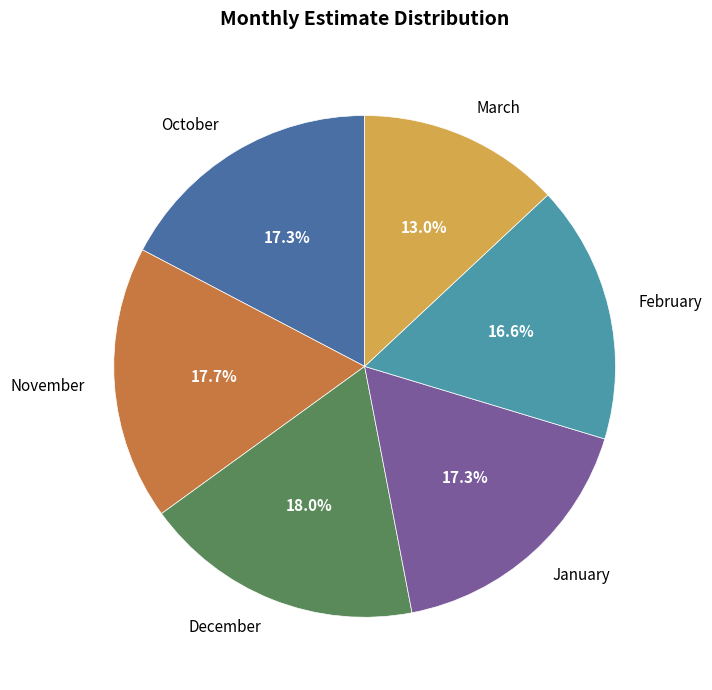

Combined, what portion of the pie is October and November?

35.0%